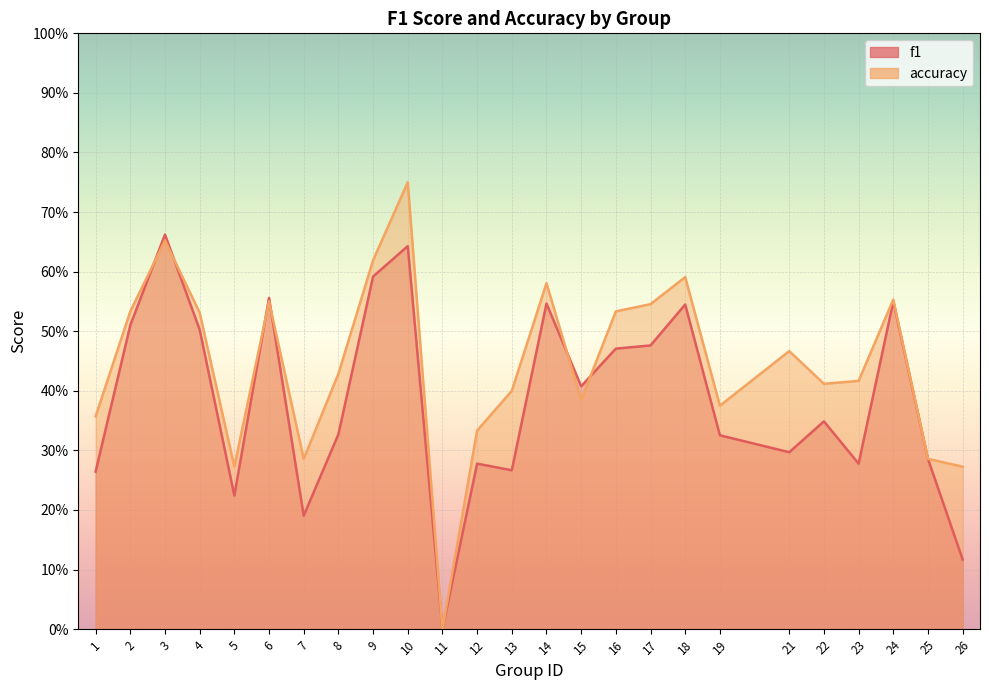

How many values in accuracy are above zero?

24